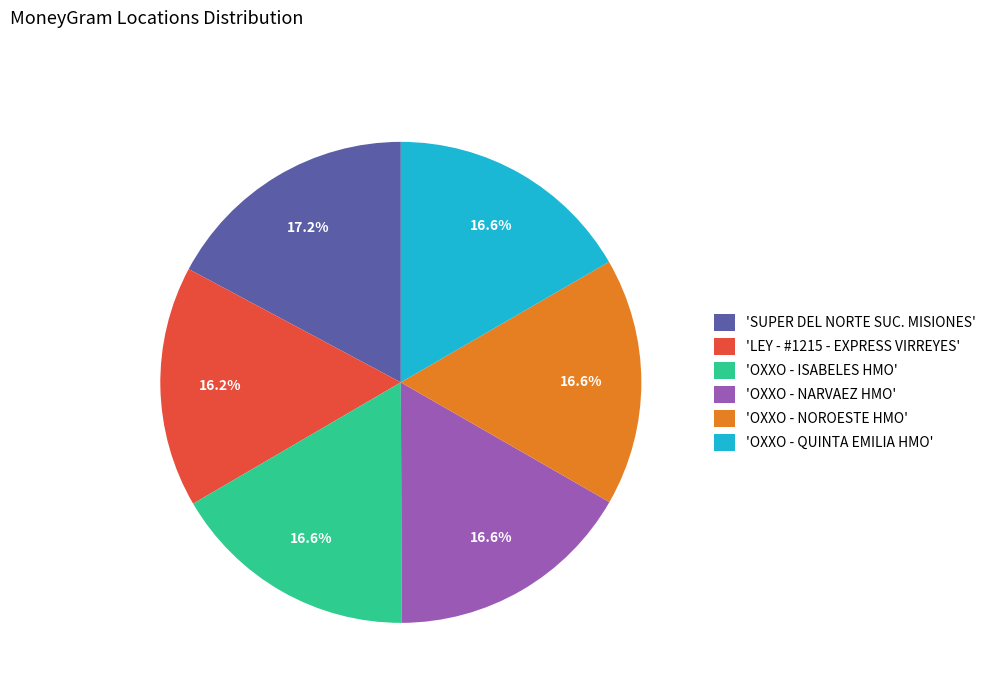

What is the ratio of the value at 'SUPER DEL NORTE SUC. MISIONES' to the value at 'OXXO - QUINTA EMILIA HMO'?

1.0